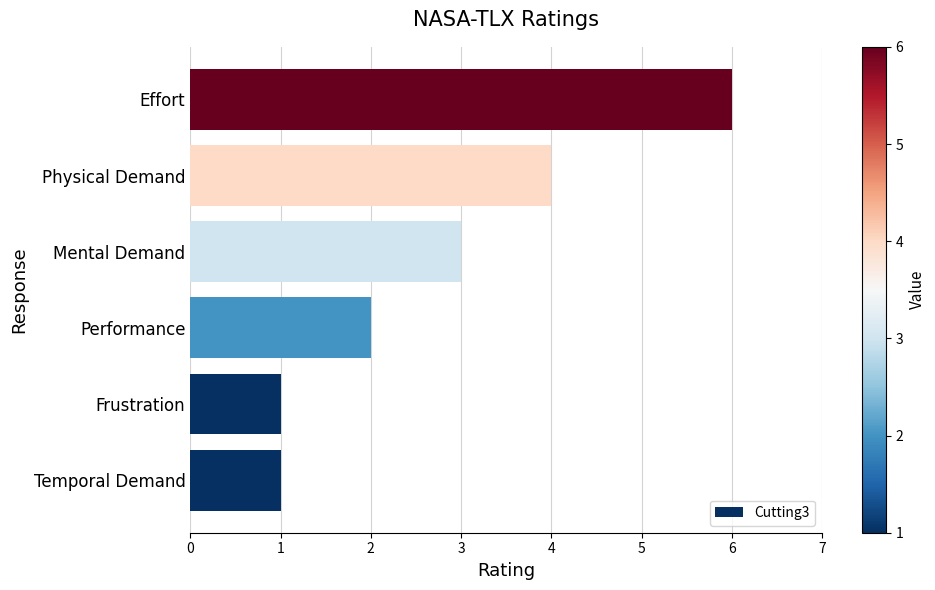

Is it true that the value at Mental Demand is 3?

True